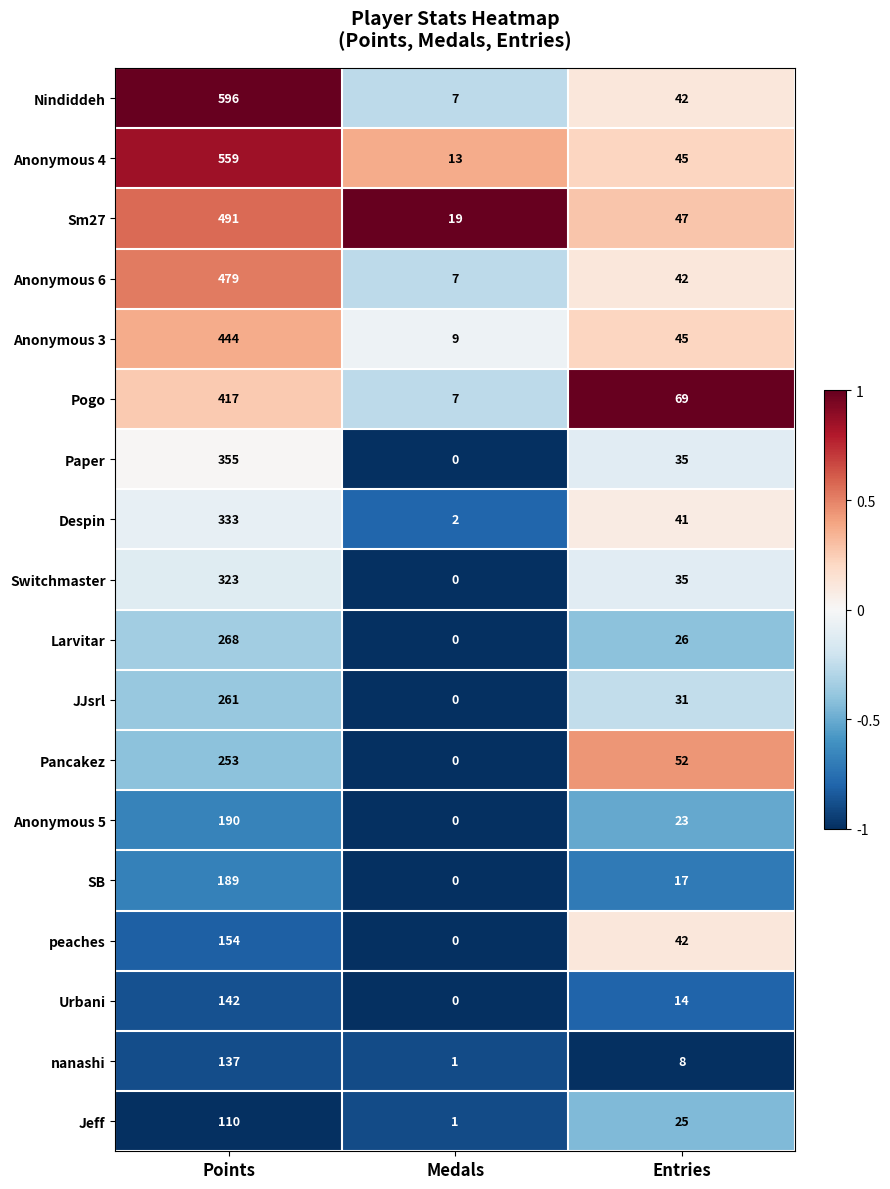

Count the number of data series in this chart.

18